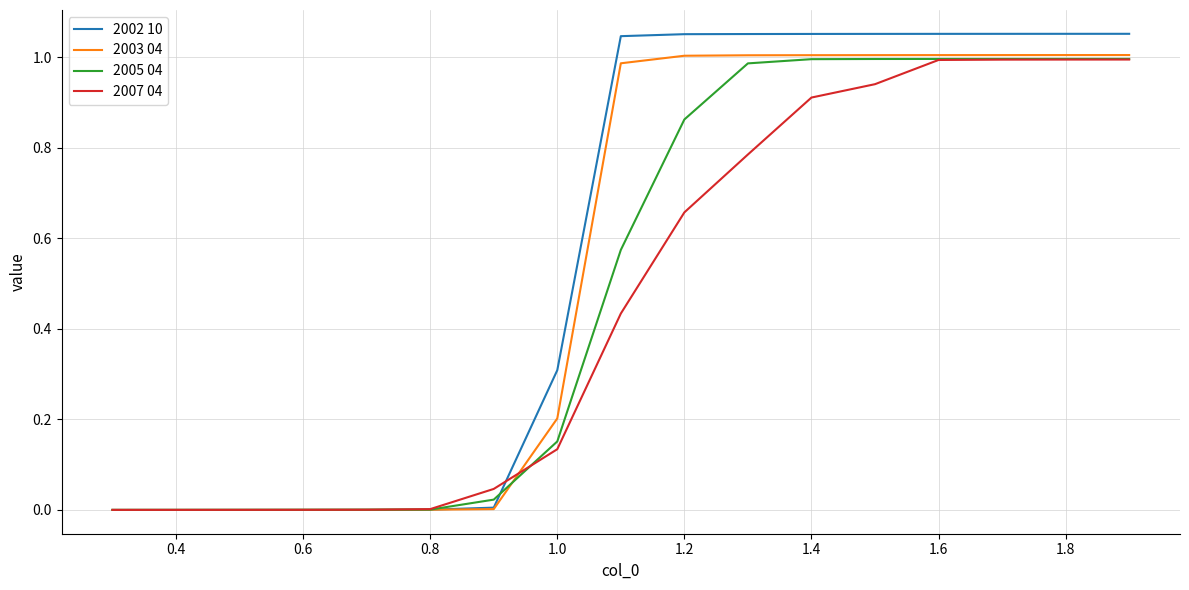

Rank the series by their average value, from lowest to highest.

2007 04, 2005 04, 2003 04, 2002 10